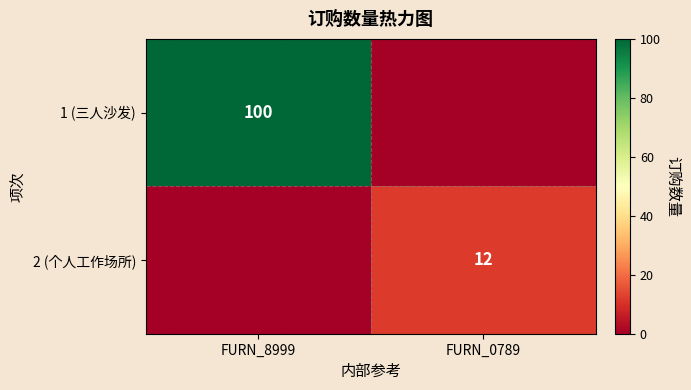

Is it true that 1 (三人沙发) equals 100 at FURN_8999?

True